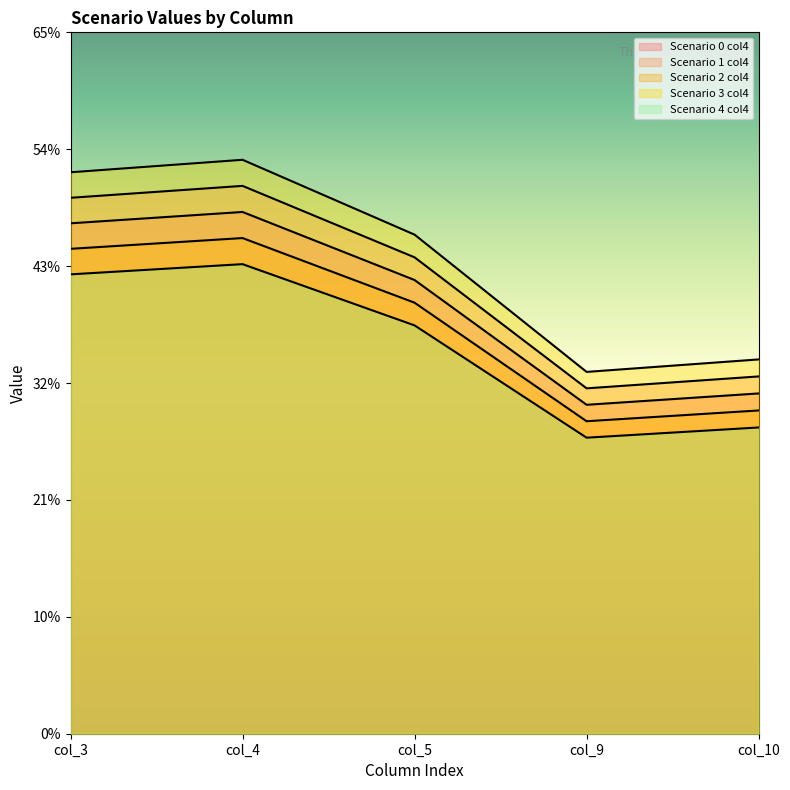

What are all the series names shown in the legend?

Scenario 0 col4, Scenario 1 col4, Scenario 2 col4, Scenario 3 col4, Scenario 4 col4